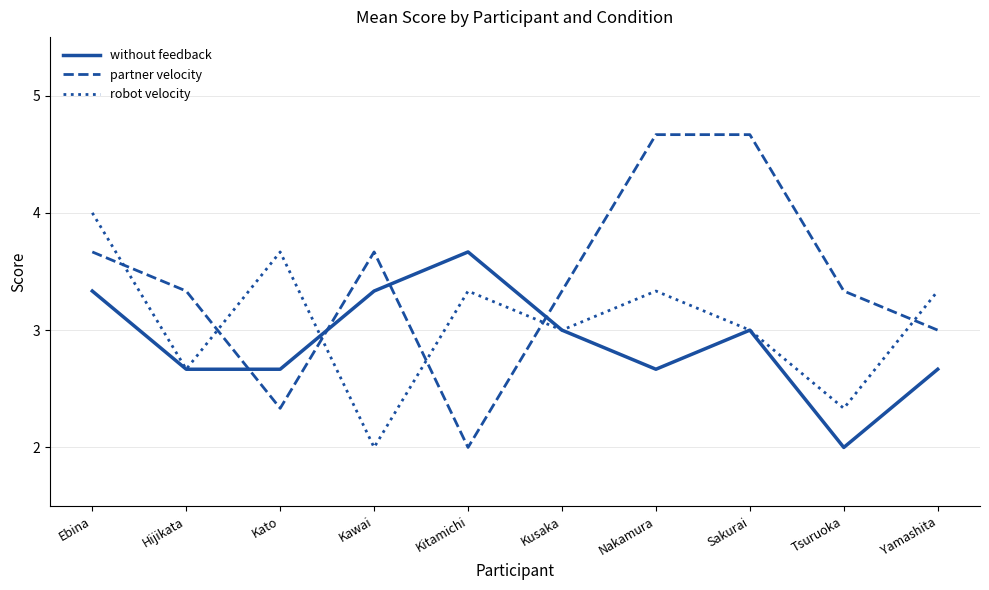

What are all the series names shown in the legend?

without feedback, partner velocity, robot velocity